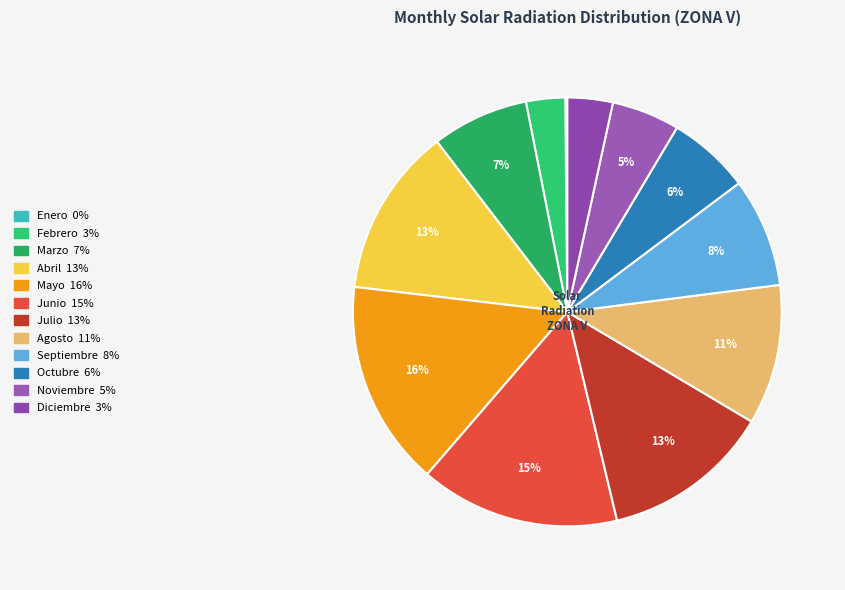

What percentage is the Agosto slice, to the nearest percent?

11%